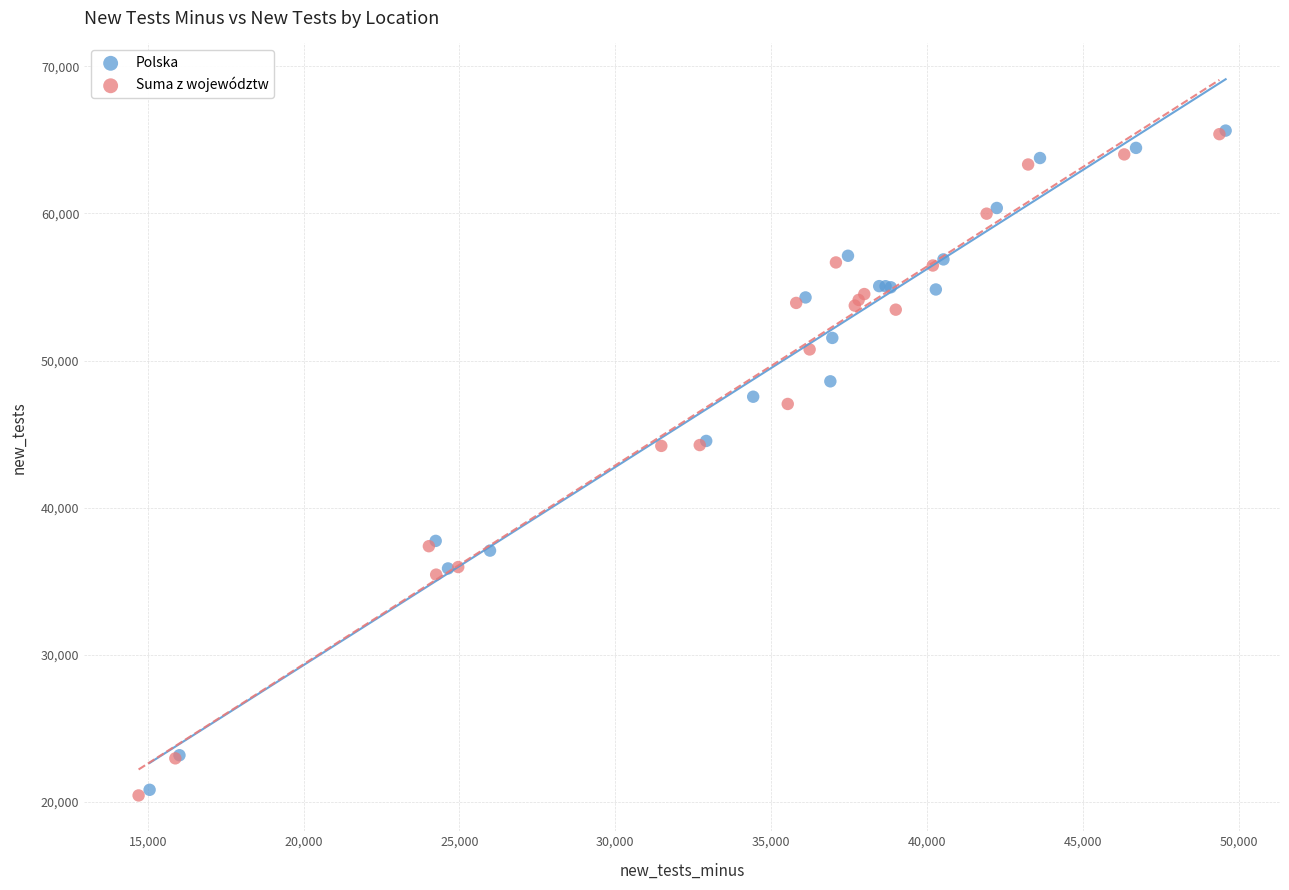

What are all the series names shown in the legend?

Polska, Suma z województw